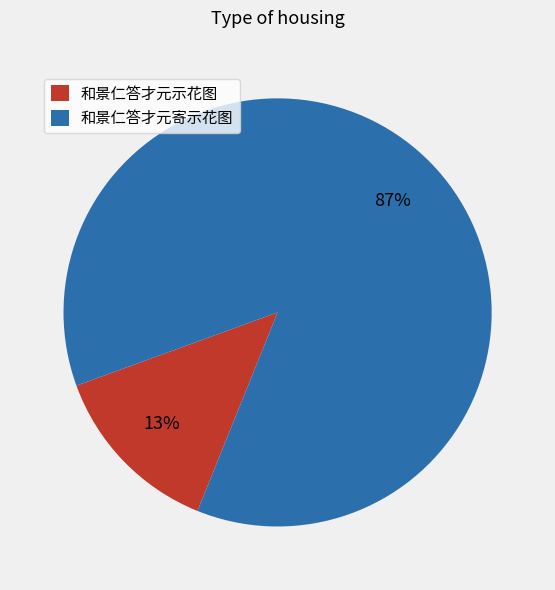

To the nearest percent, what is the average slice percentage?

50%